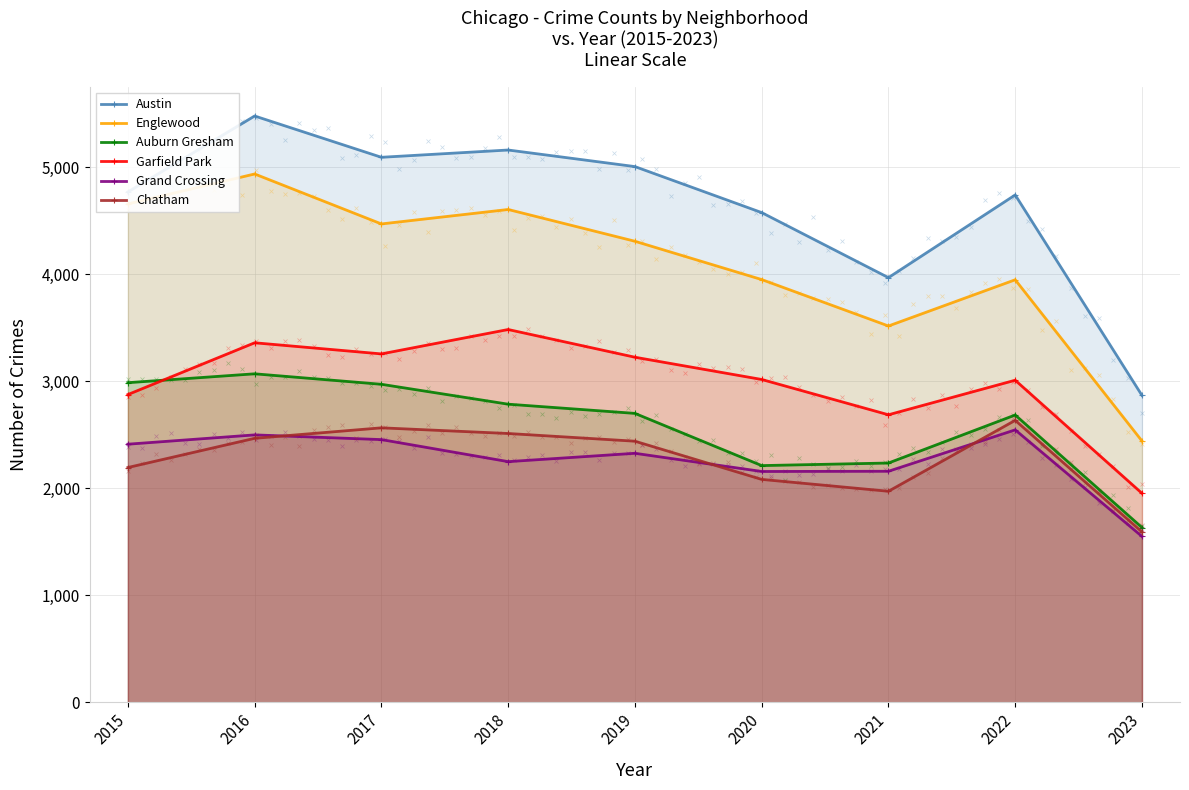

What is the difference between the Grand Crossing values at 2016 and 2017?

44